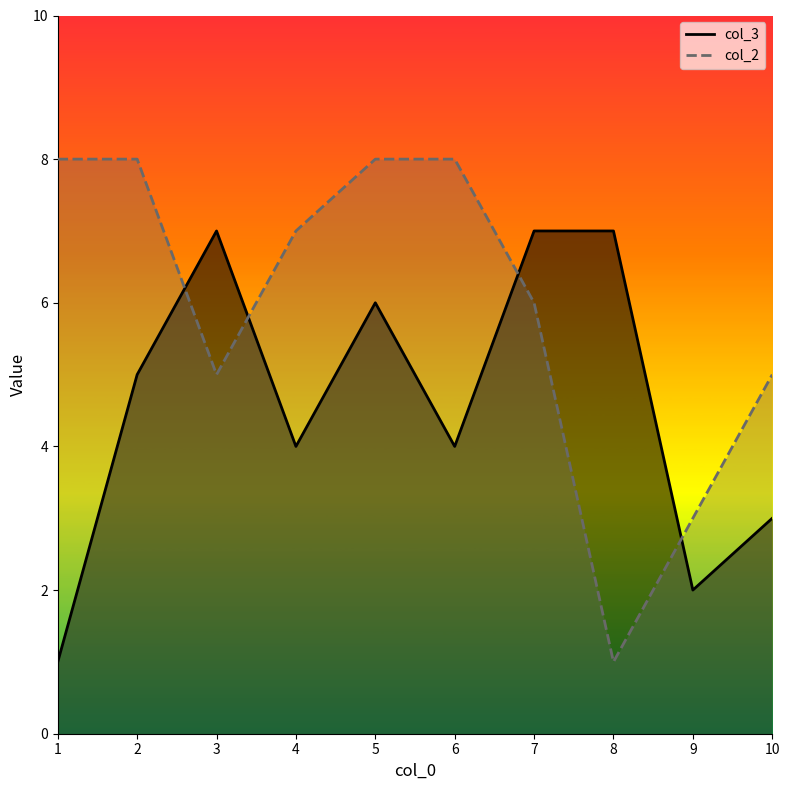

How many lines are shown in the chart?

2